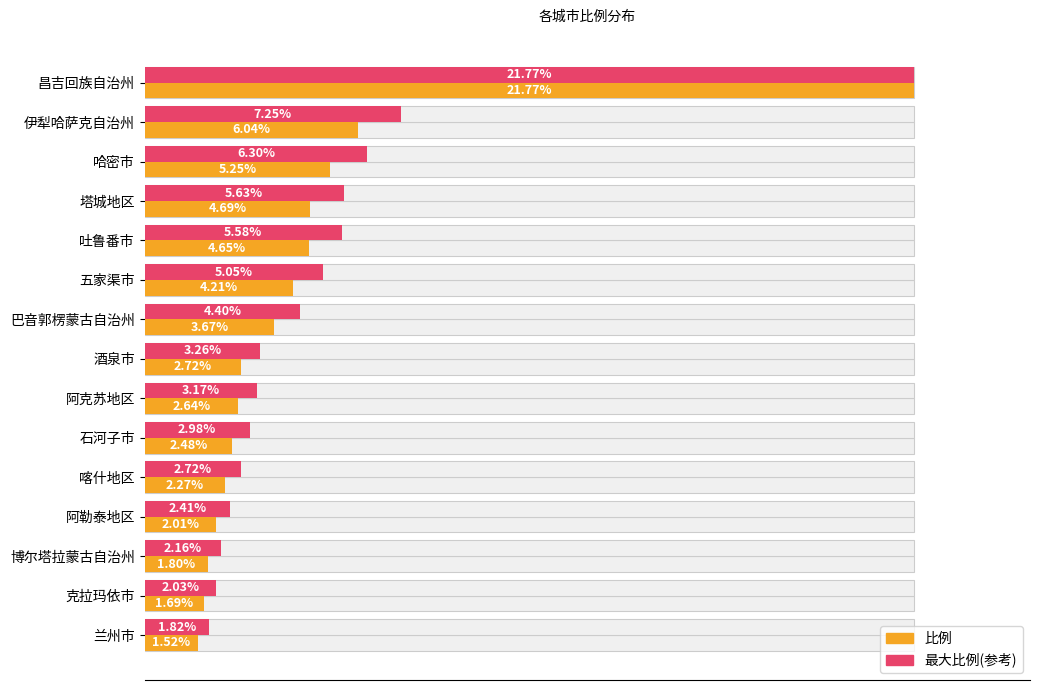

What is the maximum value shown in the chart?

21.8